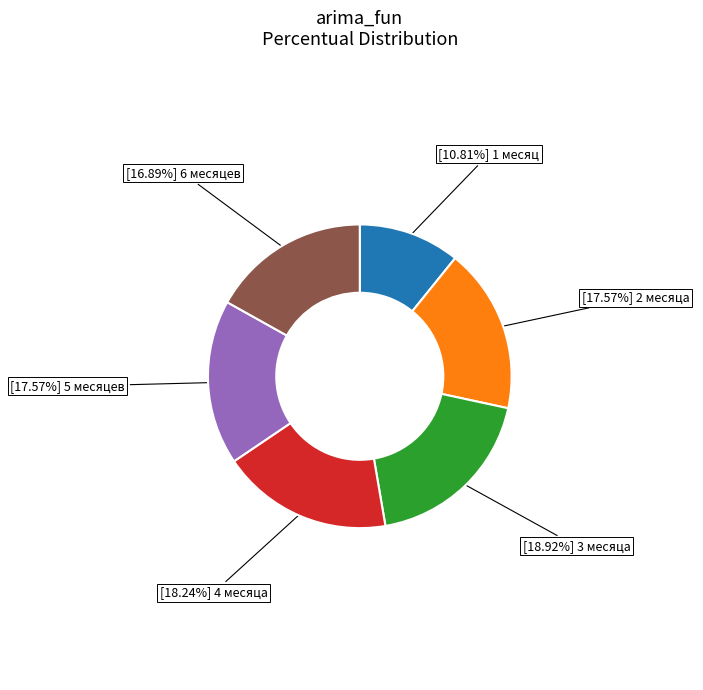

Is there a majority slice in this chart?

No